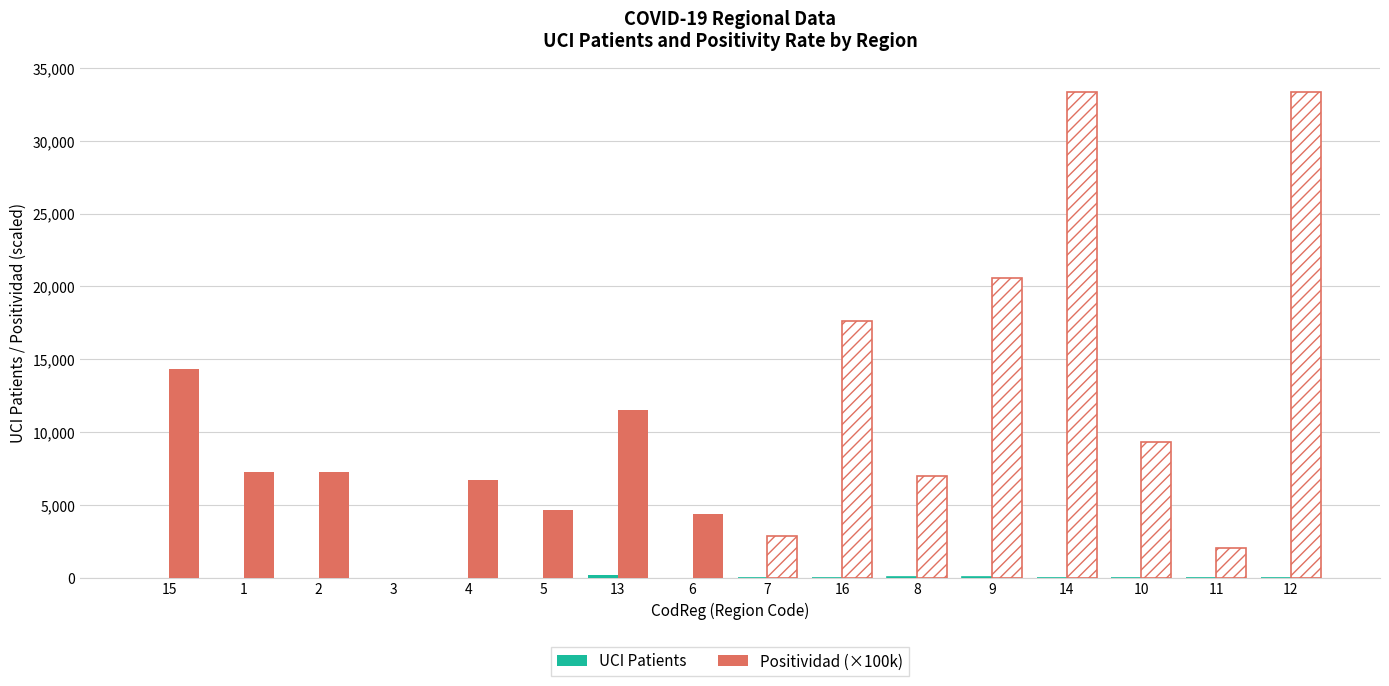

Rank the series by their average value, from lowest to highest.

UCI Patients, Positividad (×100k)